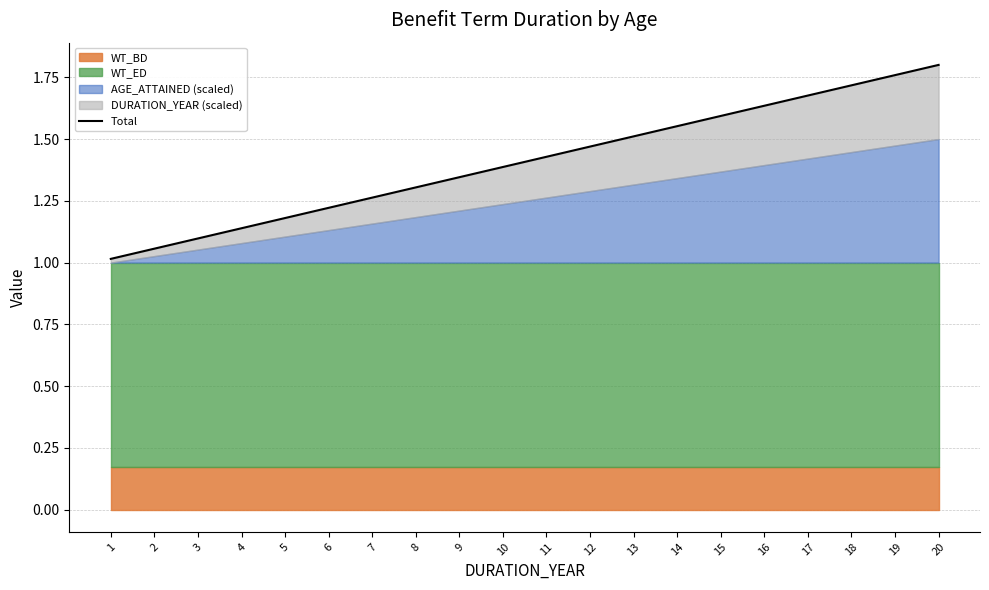

True or false: there are more than 1 points higher than both neighbors.

False